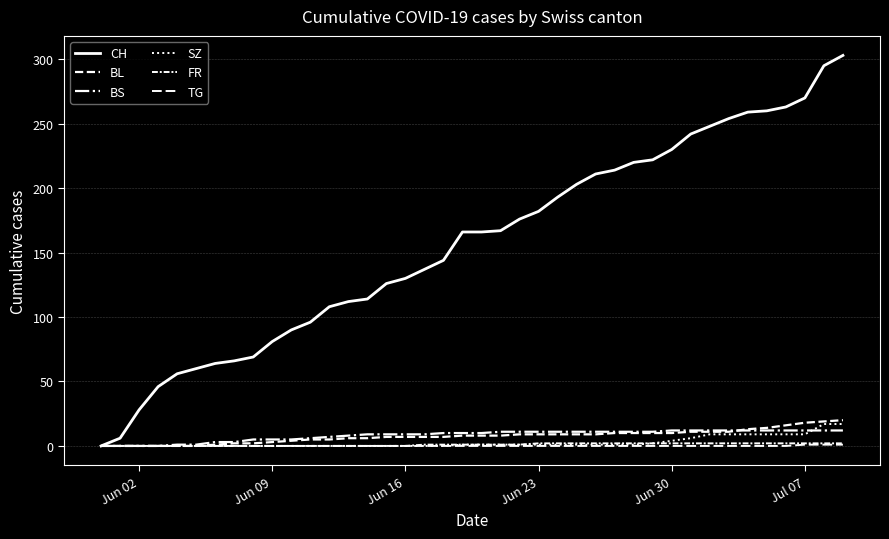

List the series in order of their peak value, lowest first.

TG, FR, BS, SZ, BL, CH